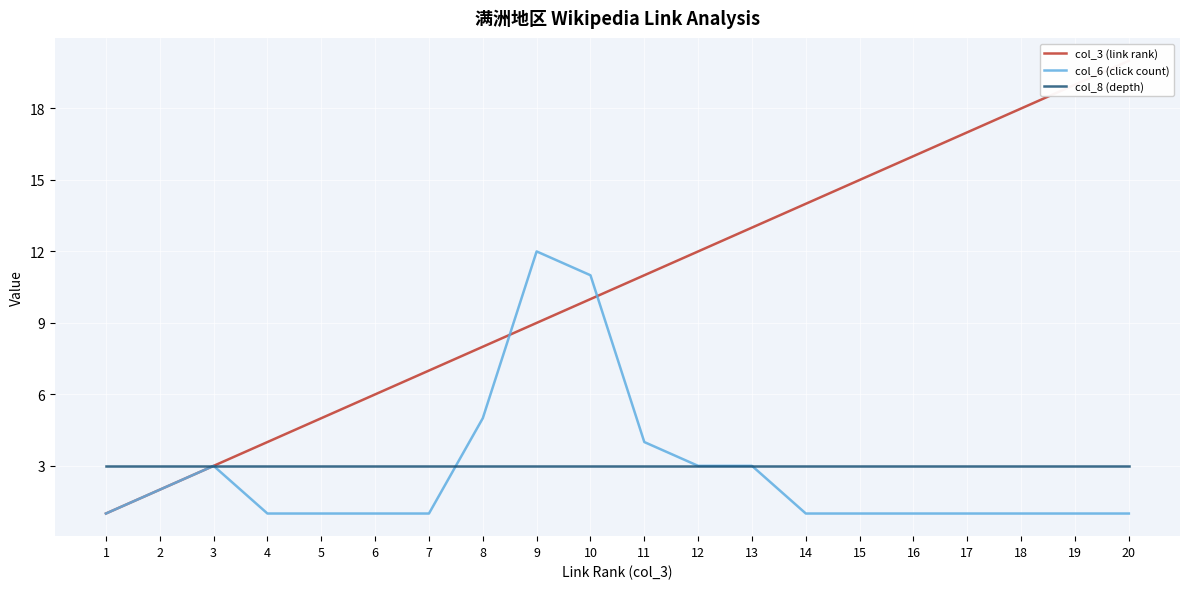

What is the difference between the maximum and second lowest values in the col_6 (click count) series?

11